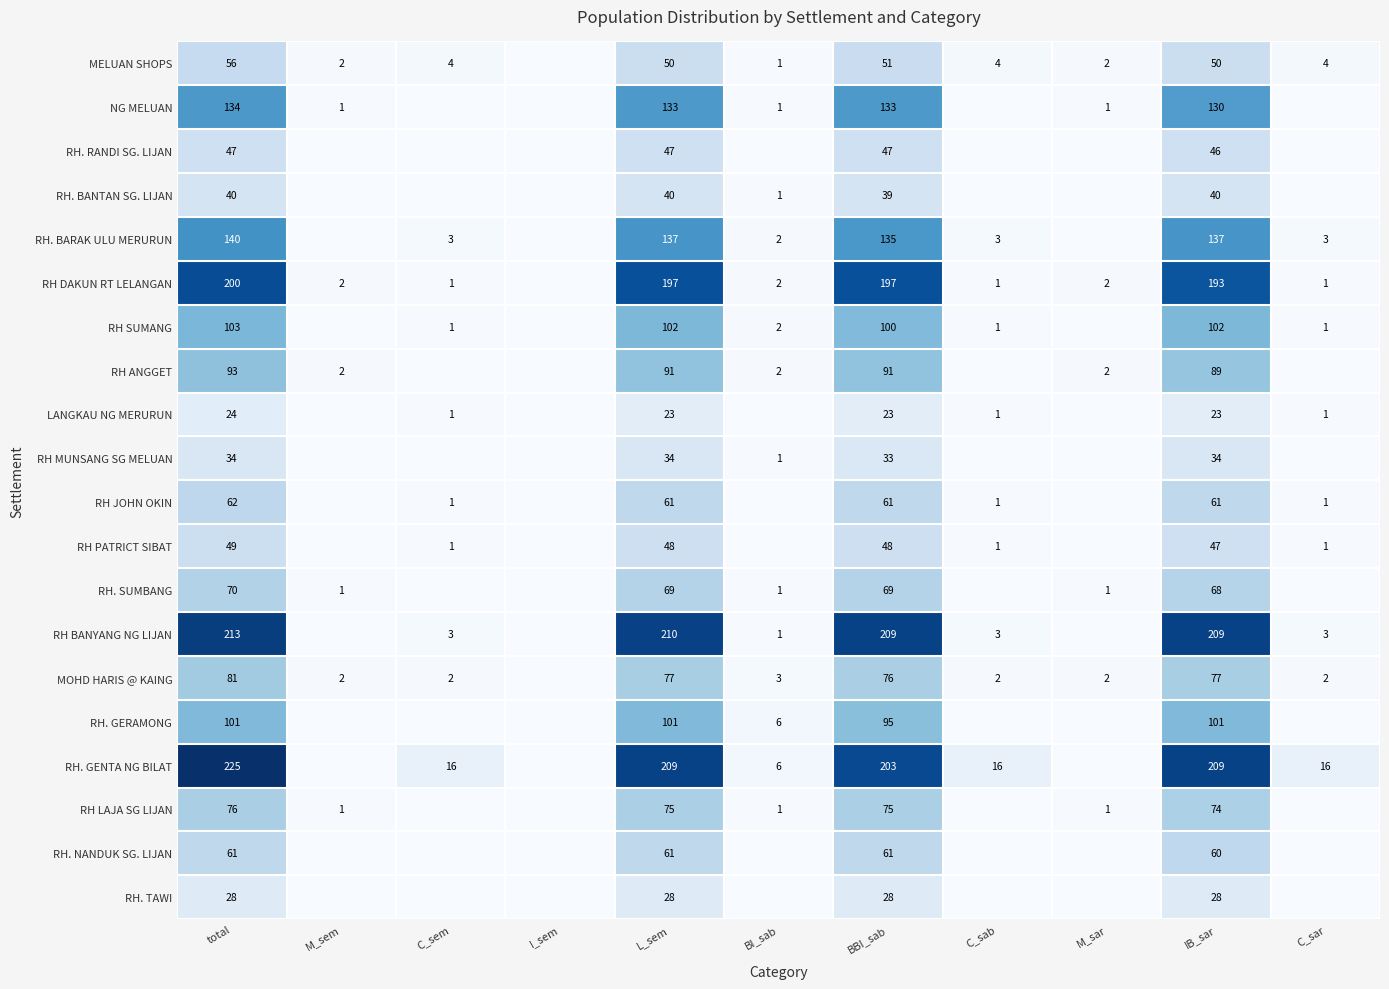

Is it true that RH. SUMBANG equals 1 at BI_sab?

True